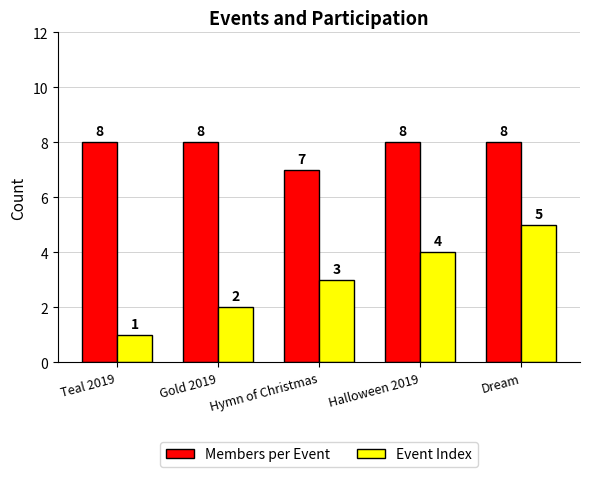

Where is Event Index nearest to the value 3?

Hymn of Christmas